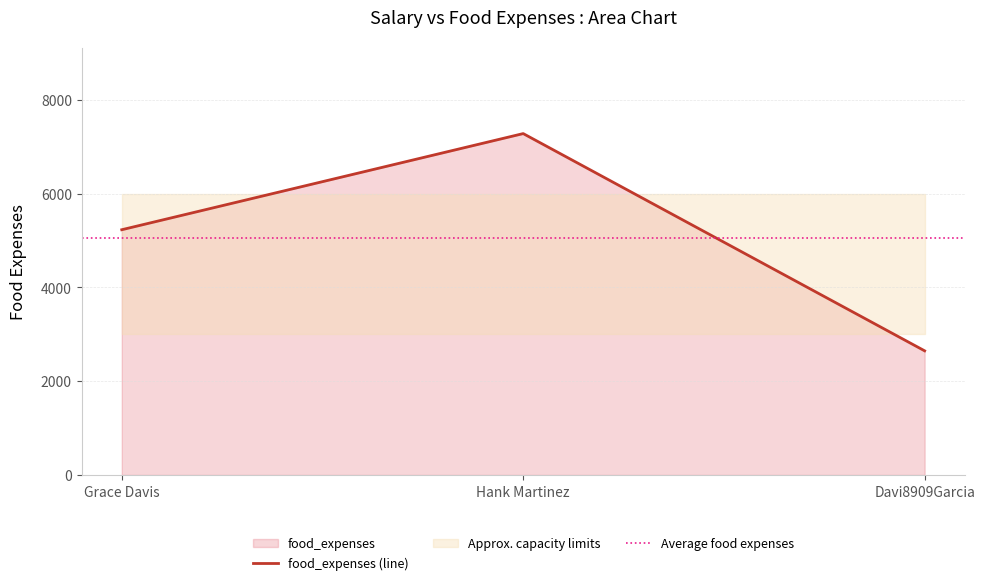

Count the values in the range 2648 to 7280.

3